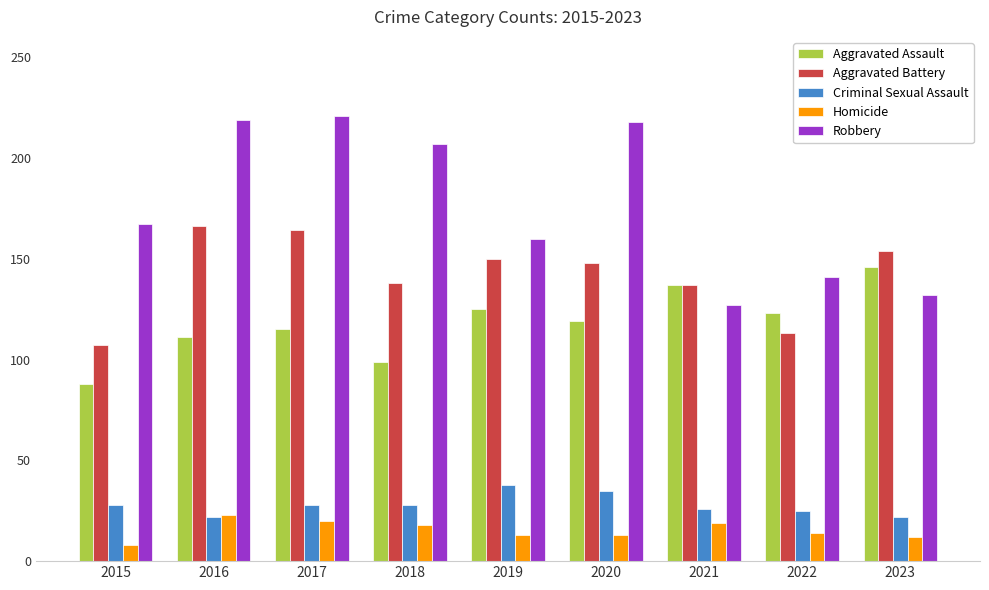

At how many categories does at least one series exceed 185?

4